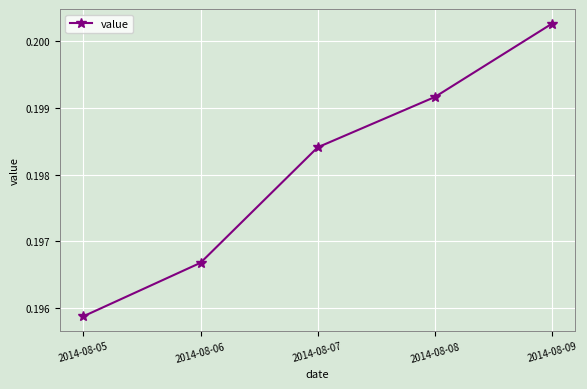

Which label corresponds to the largest value in the chart?

2014-08-09